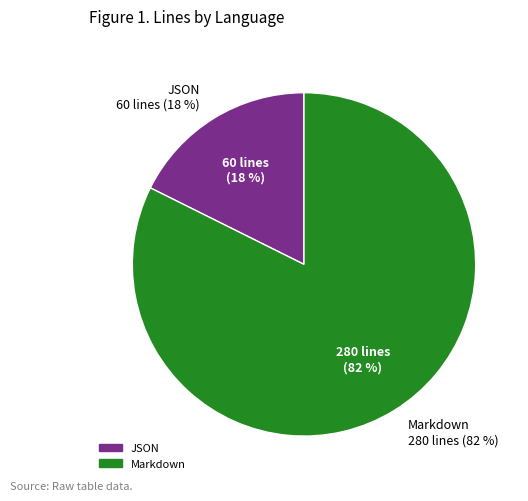

What is the change in value from JSON to Markdown?

+220